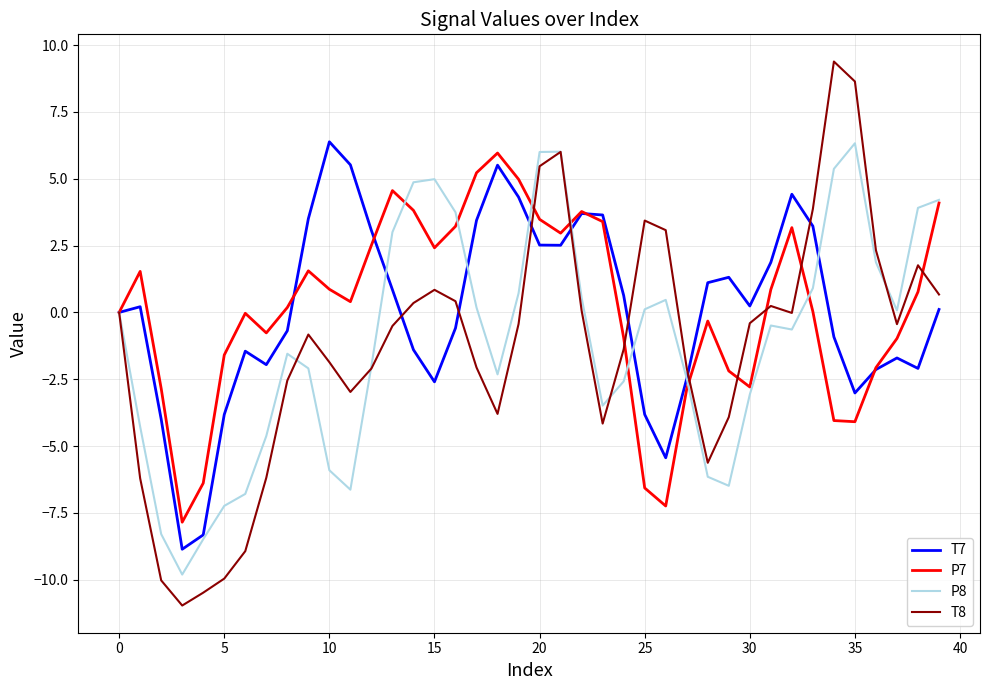

Which series has the largest range (max minus min)?

T8